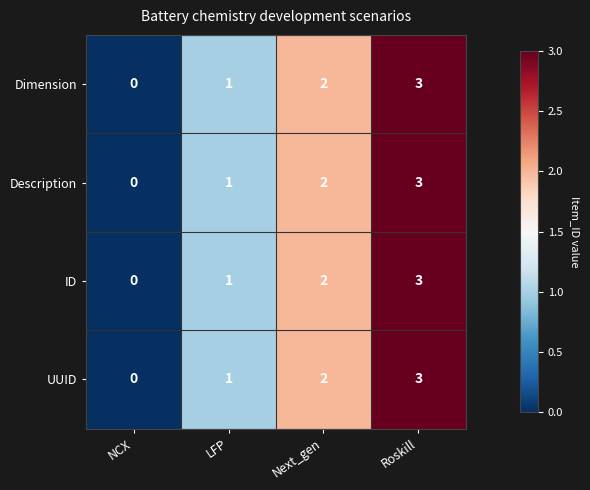

What is the maximum value shown in the chart?

3